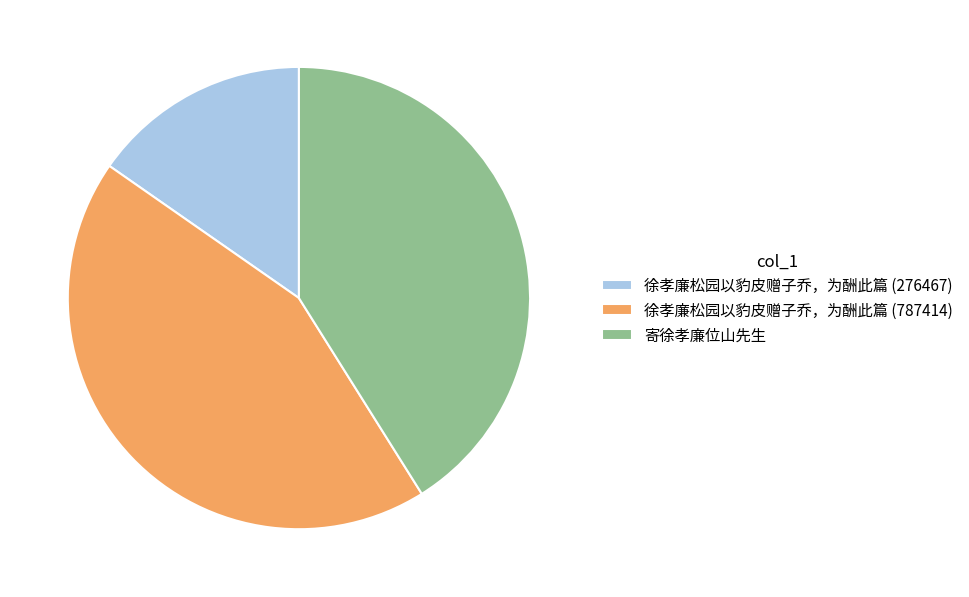

What is the smallest slice in the pie chart?

徐孝廉松园以豹皮赠子乔，为酬此篇 (276467)